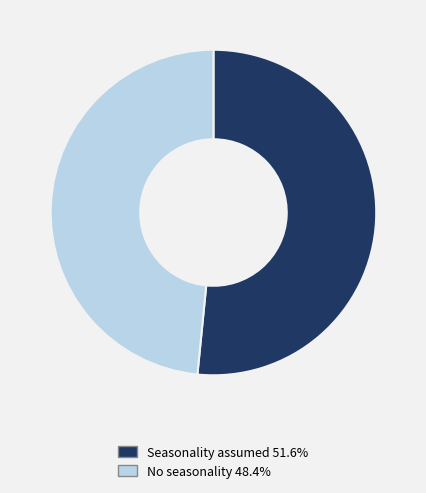

Is the sum of Seasonality assumed 51.6% and No seasonality 48.4% greater than half?

Yes